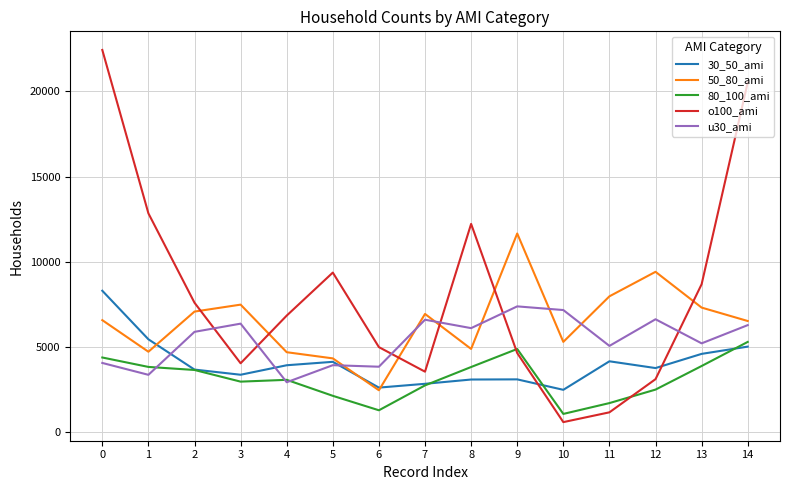

After their last crossing, which series has the higher values: o100_ami or 30_50_ami?

o100_ami